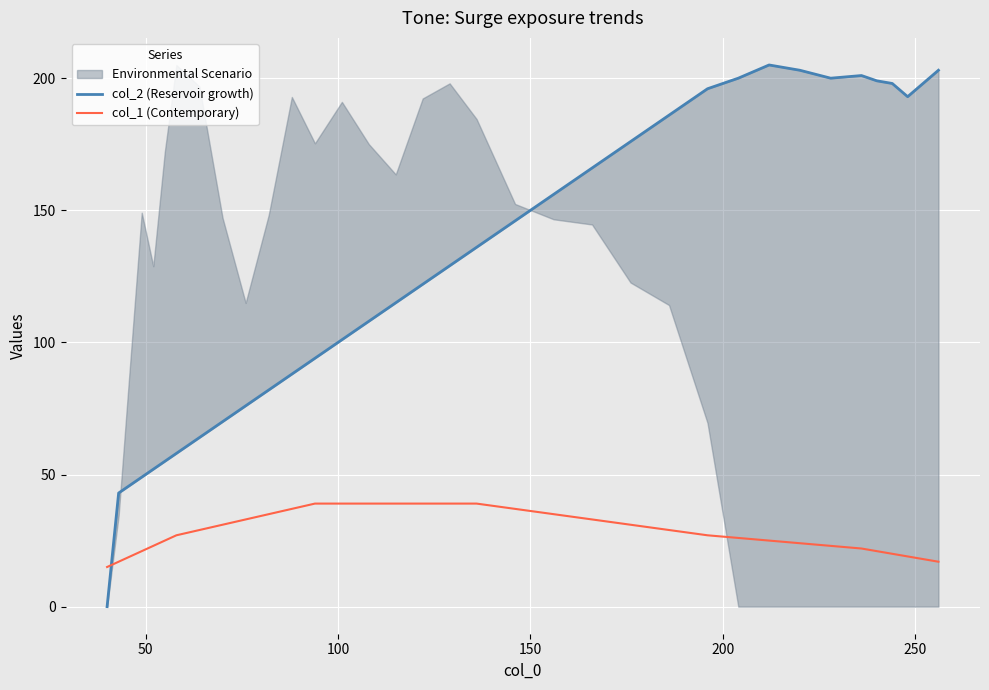

What is the difference between the maximum and minimum values in the col_1 (Contemporary) series?

24